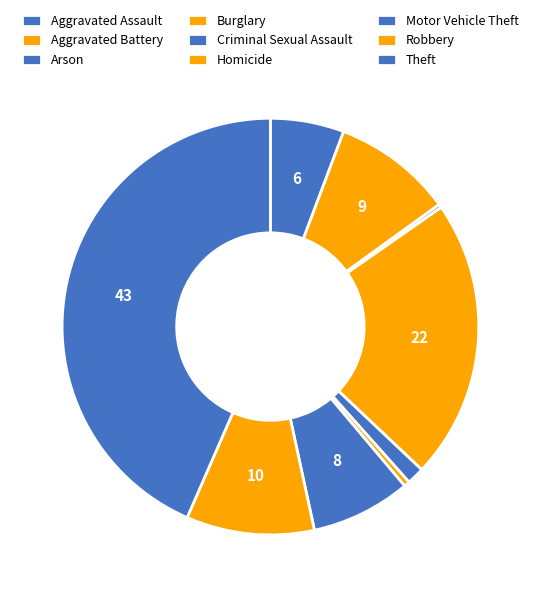

Is the sum of Arson and Burglary greater than half?

No